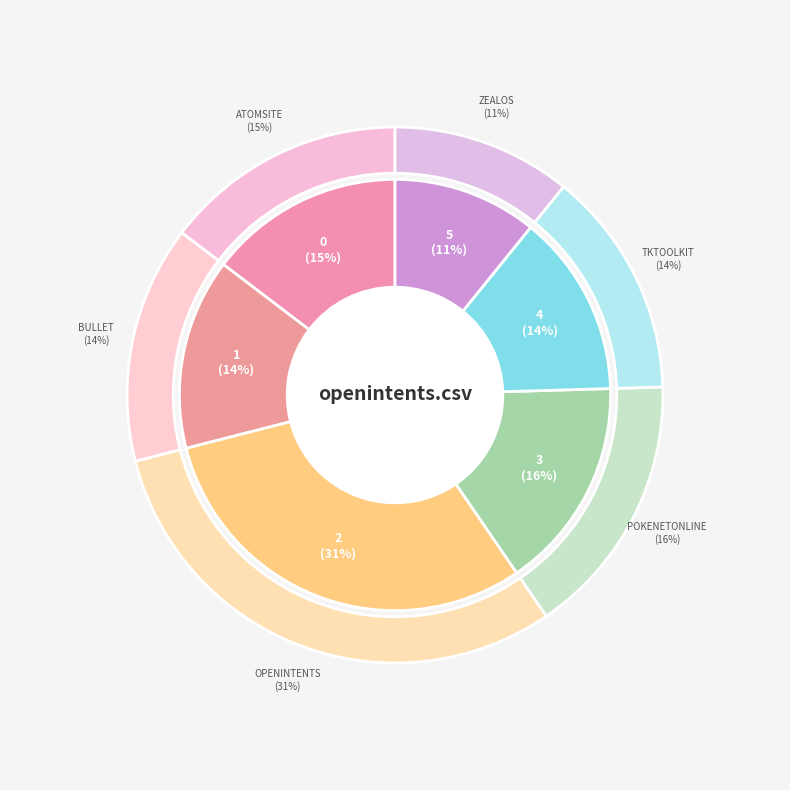

The atomsite.csv slice represents 22% of the pie. True or false?

False